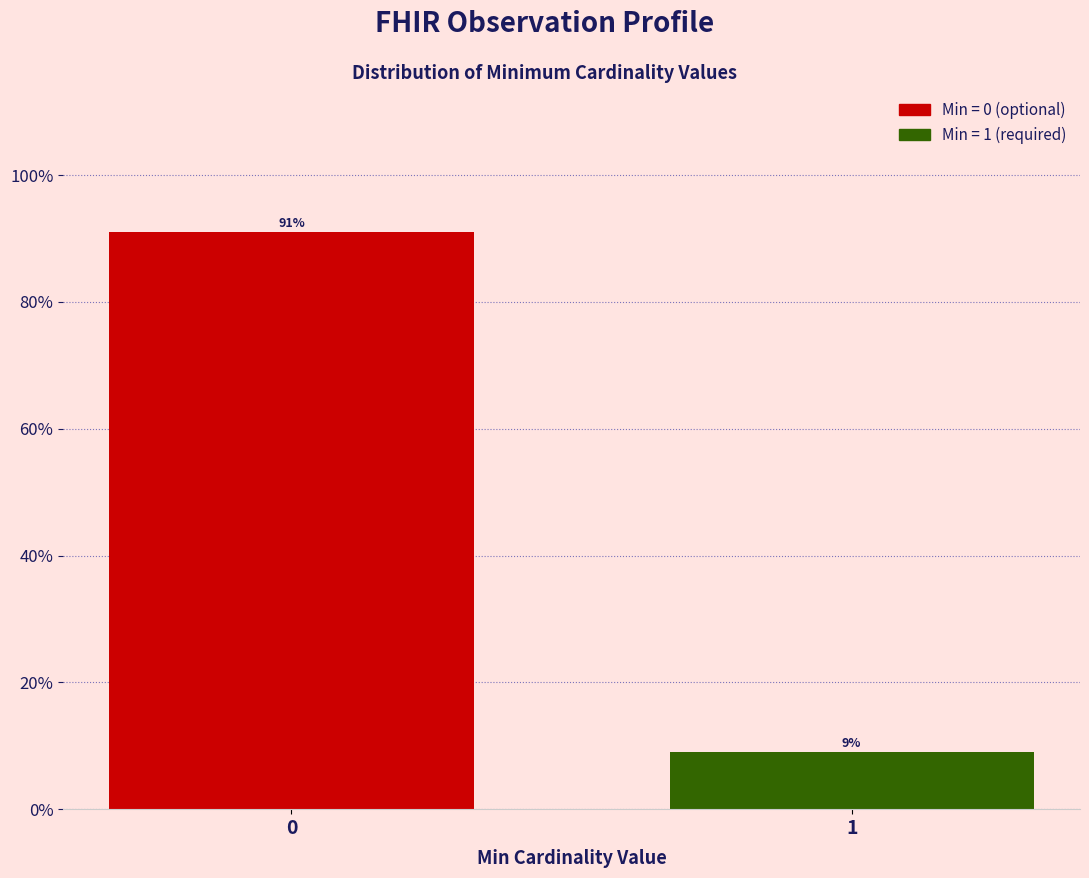

Reading right to left, transcribe all the data shown in this chart.

9.0	91.0